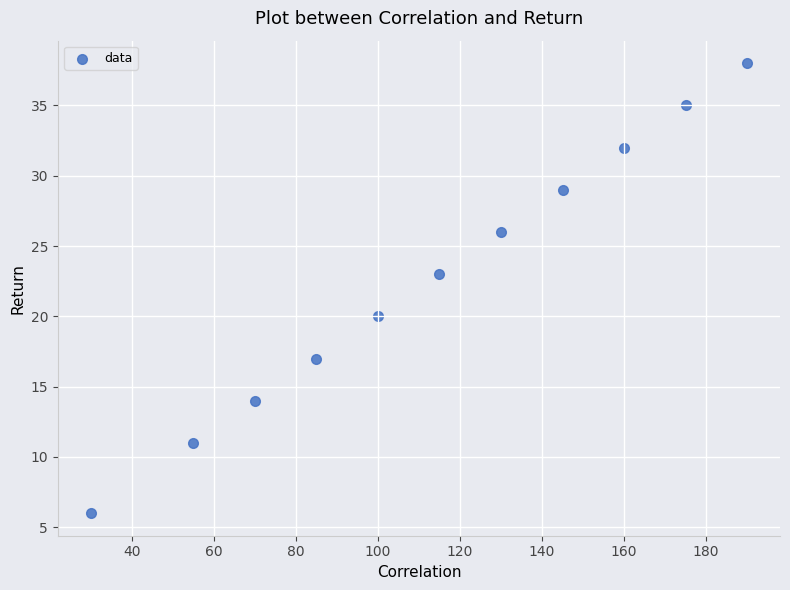

What Y value in the scatter plot is closest to 22?

23